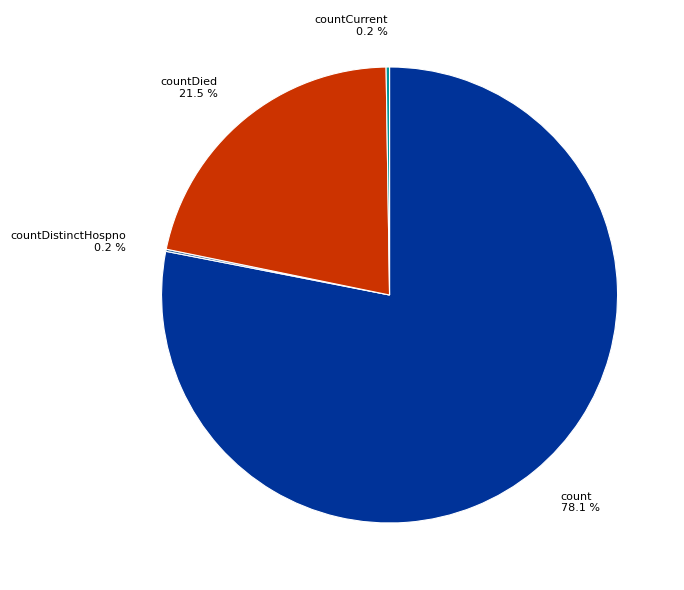

Combined, do countDied 21.5 % and count 78.1 % account for over 50%?

Yes